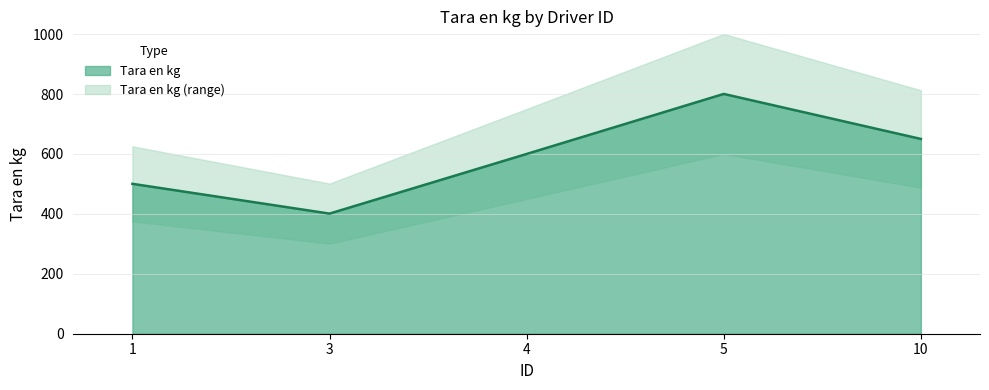

Where is the first local minimum?

3